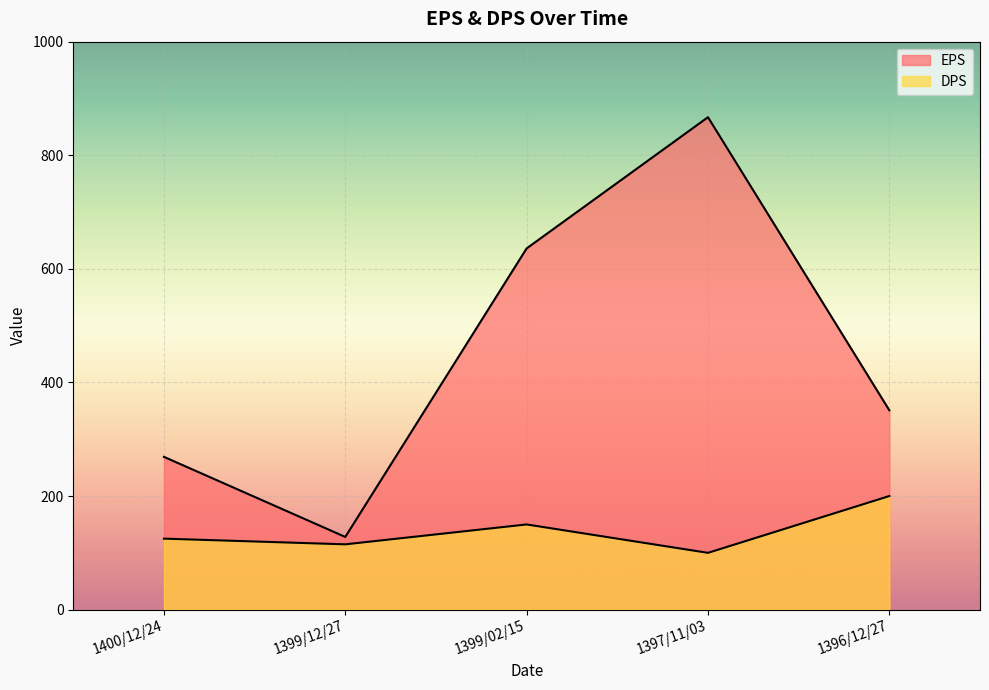

Read the EPS value at 1400/12/24, to the nearest 10.

270